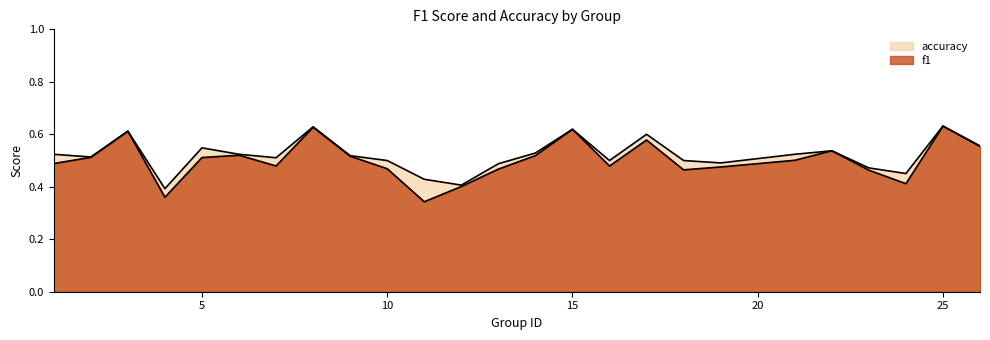

In accuracy, how many points are higher than both neighbors (excluding endpoints)?

7